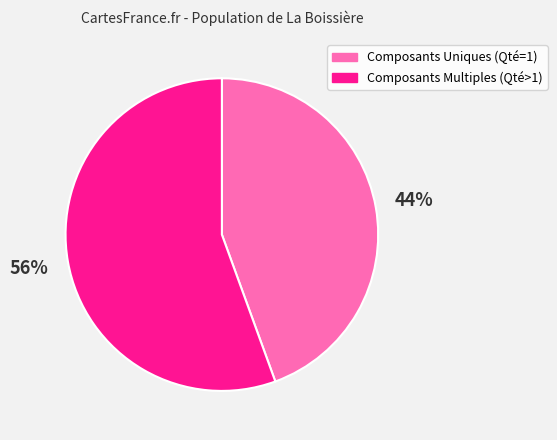

Does any single category account for the majority?

Yes